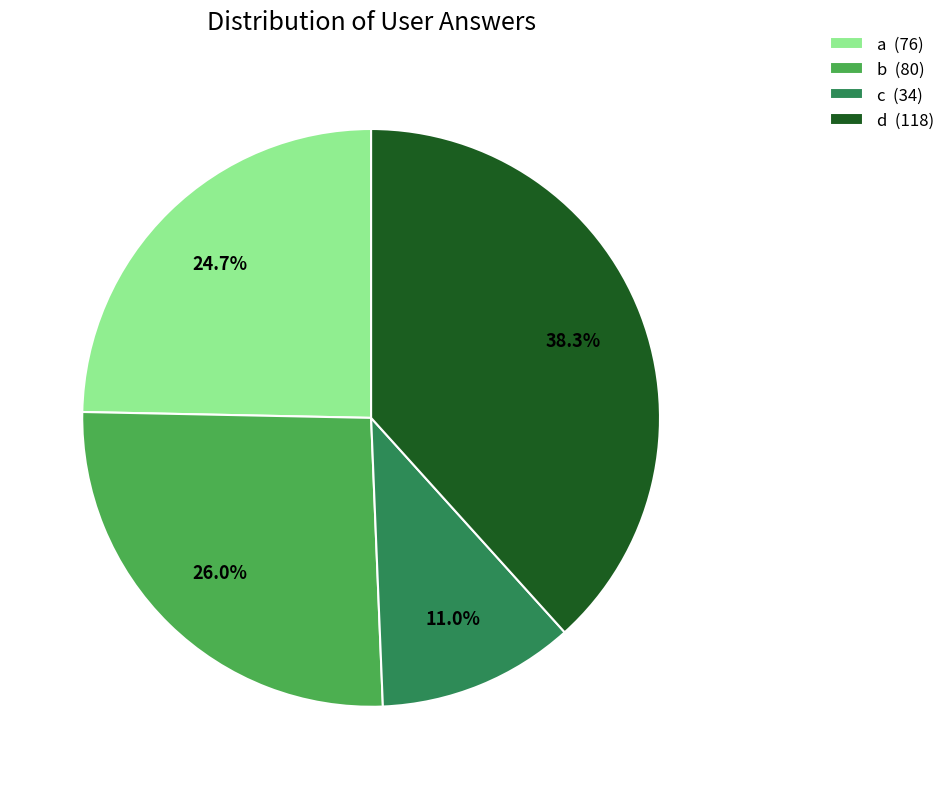

To the nearest percent, what is the difference between the largest and smallest slice percentages?

27%